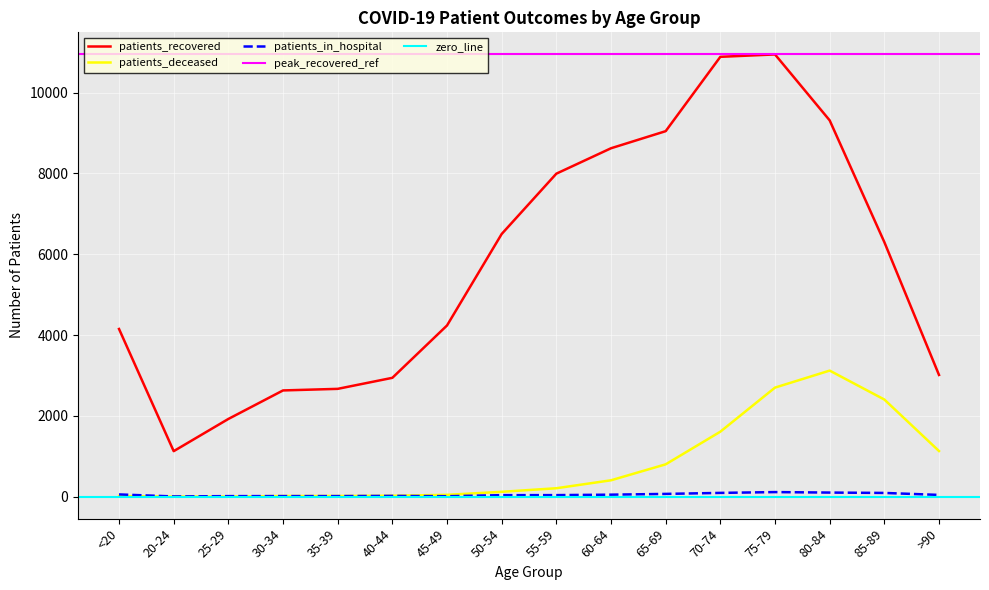

How many interior local valleys does the patients_in_hospital series have?

2